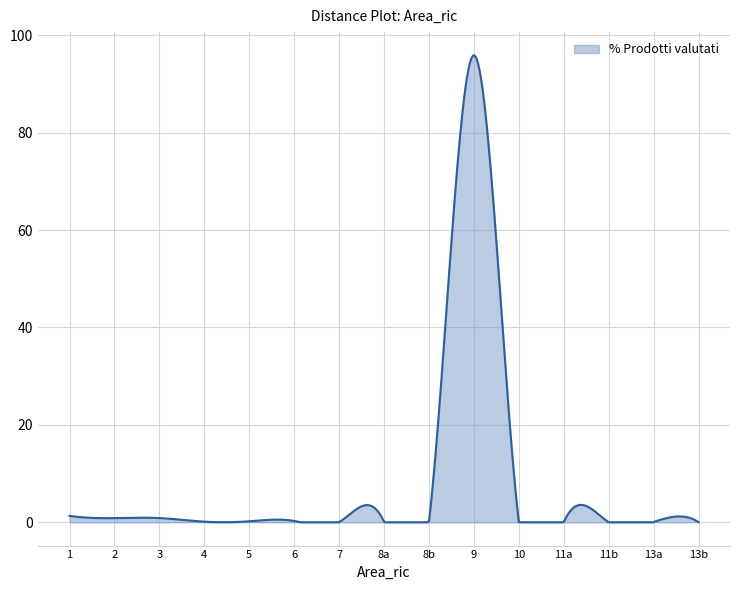

What is the maximum value shown in the chart?

95.9